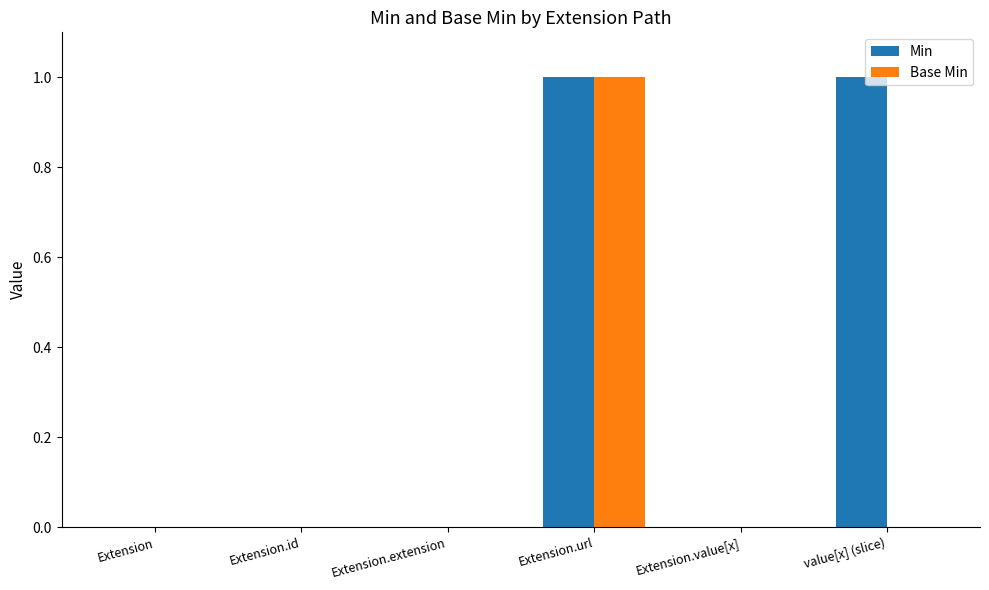

Which series has the largest total across all categories?

Min